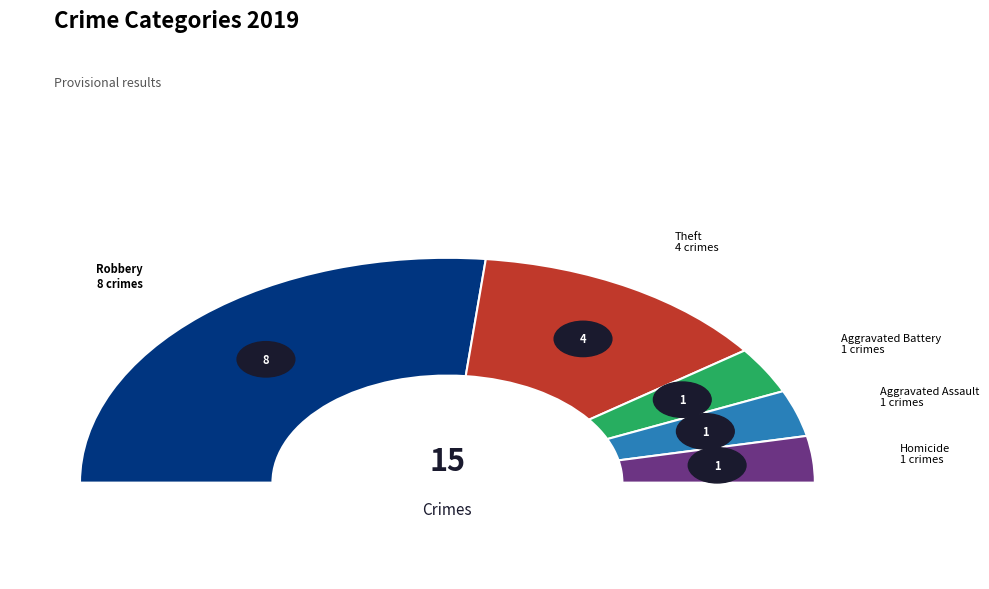

Count the number of slices in the pie.

5